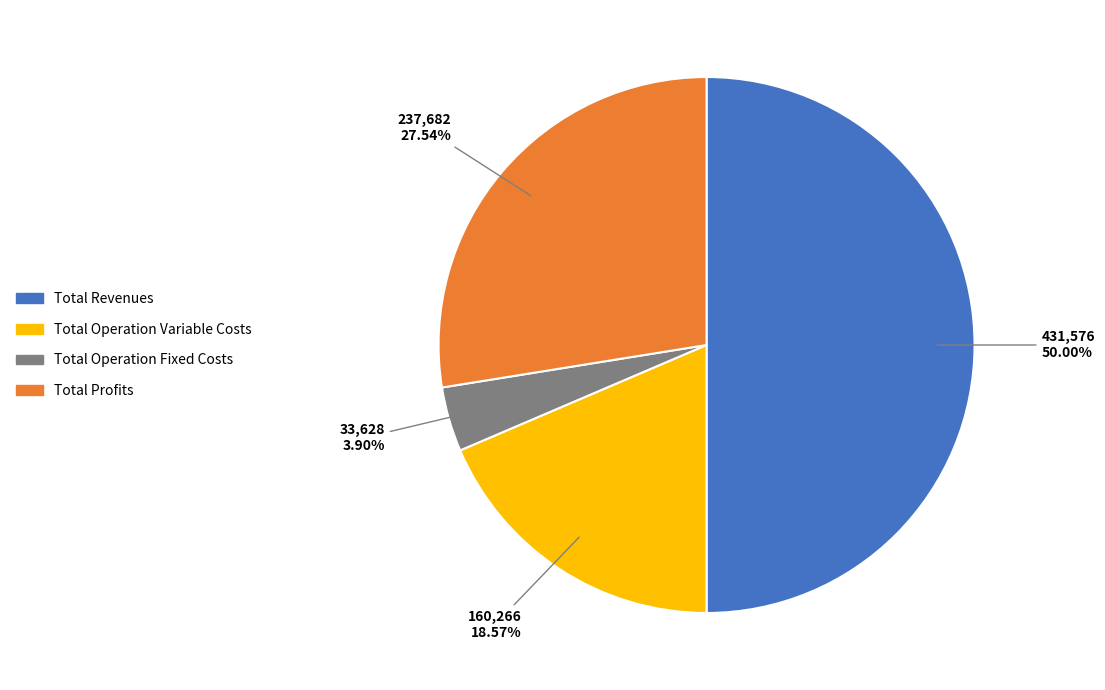

Count the number of slices in the pie.

4